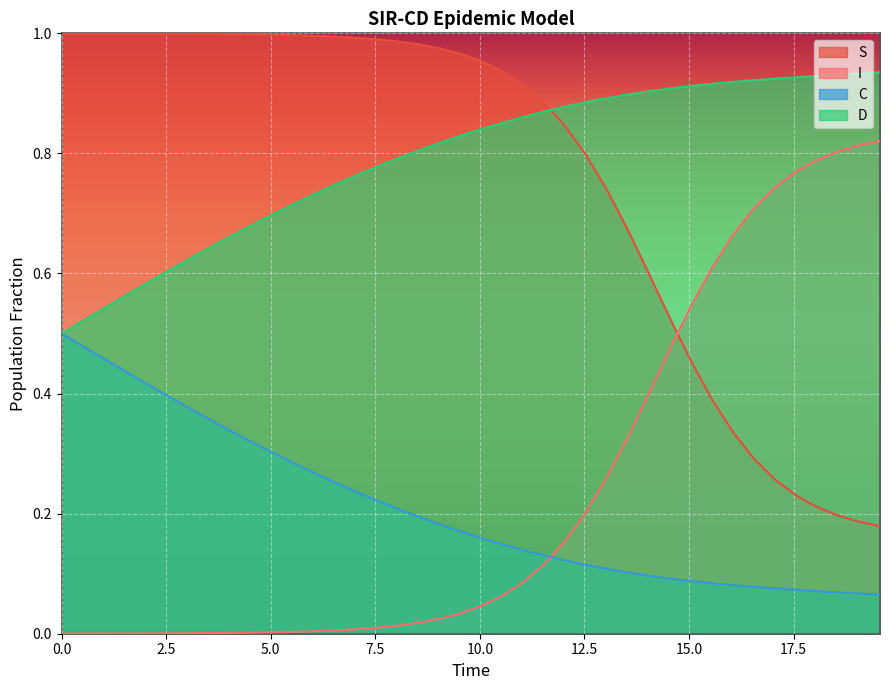

What is the difference between the maximum and second lowest values in the D series?

0.4